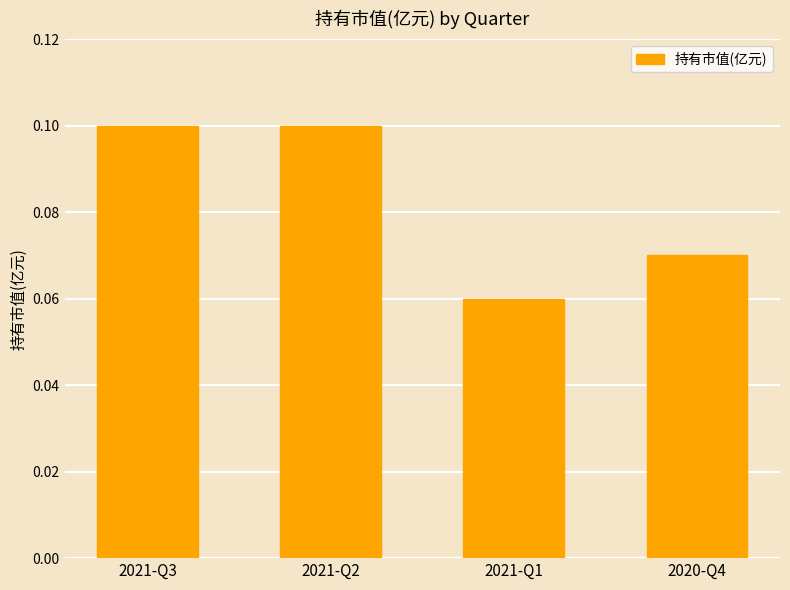

At which label is the value closest to 0?

2021-Q1